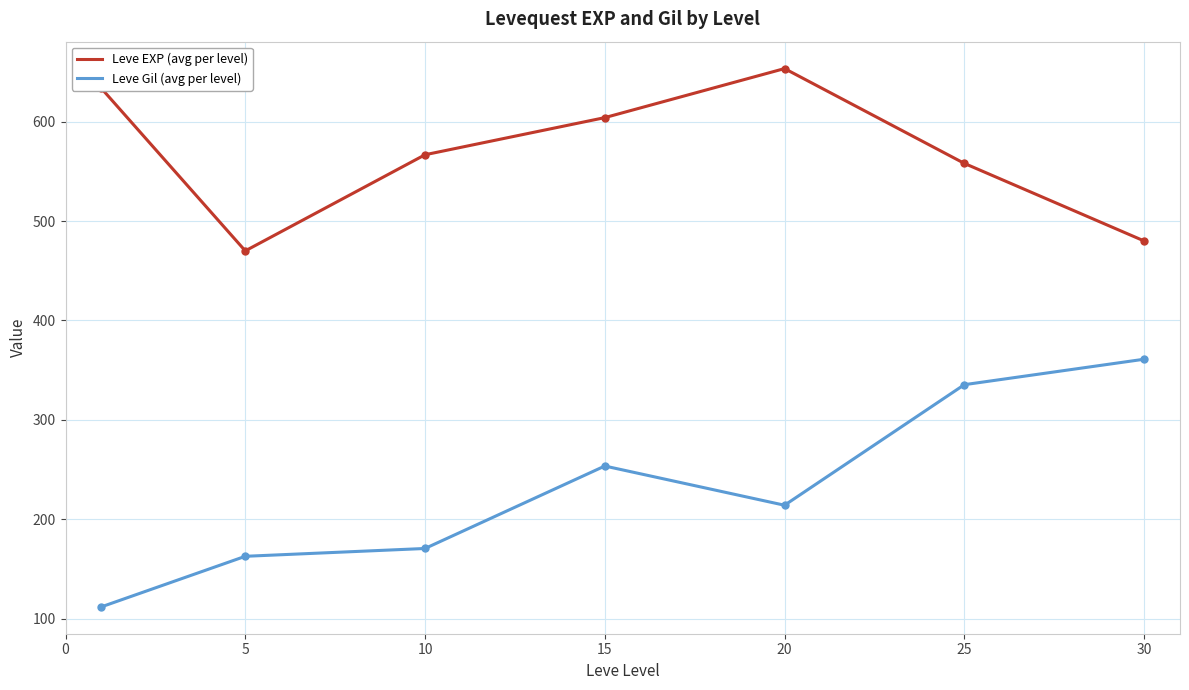

Which series has the largest total across all categories?

Leve EXP (avg per level)